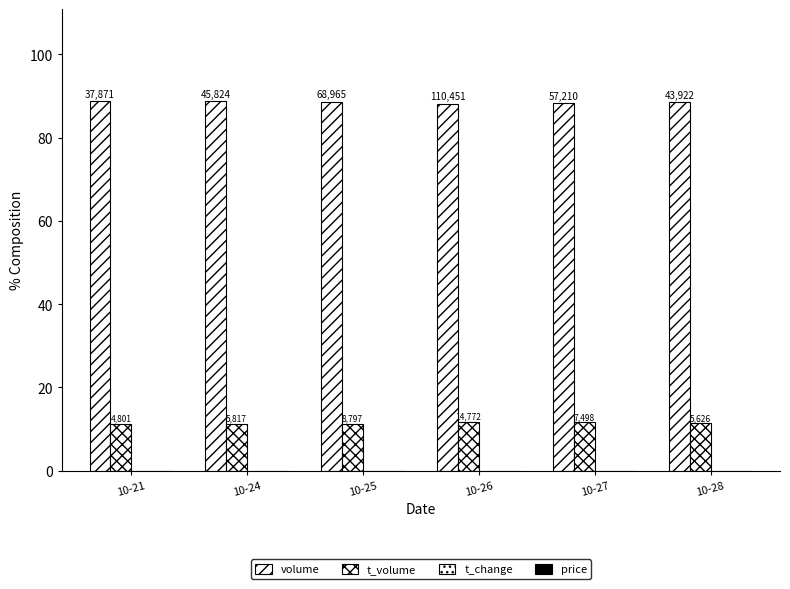

True or false: volume has a value of 88.7 at 10-24.

True